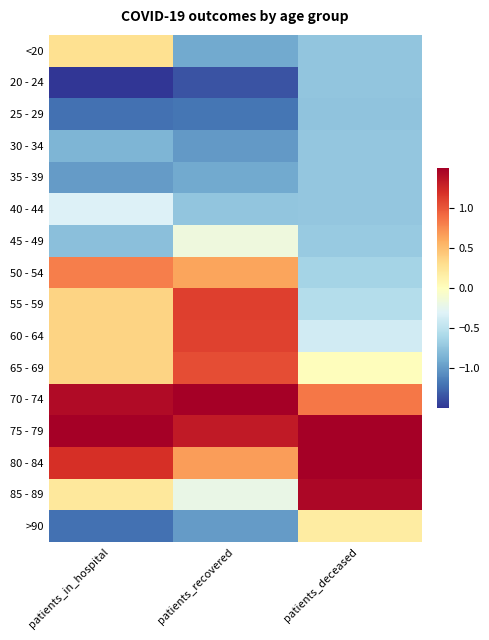

Rank the series by their maximum value, from lowest to highest.

25 - 29, 20 - 24, 35 - 39, 30 - 34, 40 - 44, 45 - 49, >90, <20, 50 - 54, 65 - 69, 60 - 64, 55 - 59, 85 - 89, 70 - 74, 75 - 79, 80 - 84